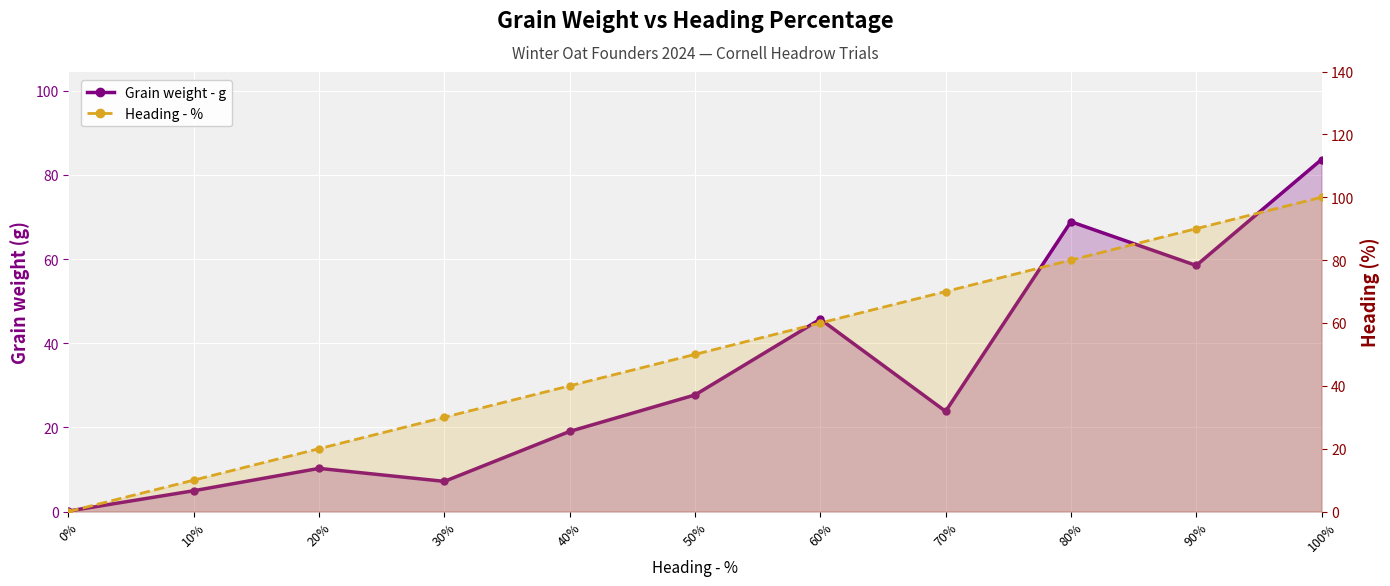

True or false: Heading - % has a value of 133.1 at 100%.

False